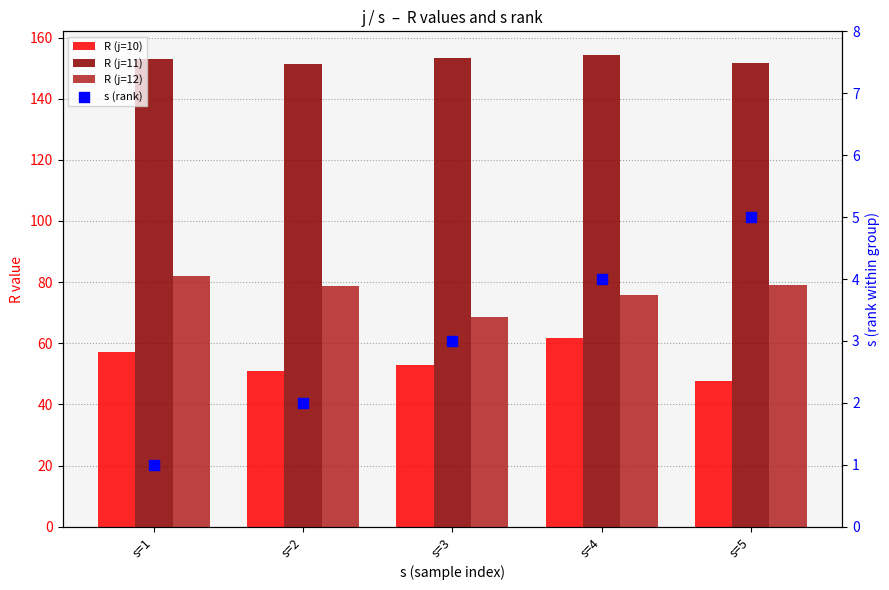

Which series reaches the minimum Y coordinate?

s (rank)